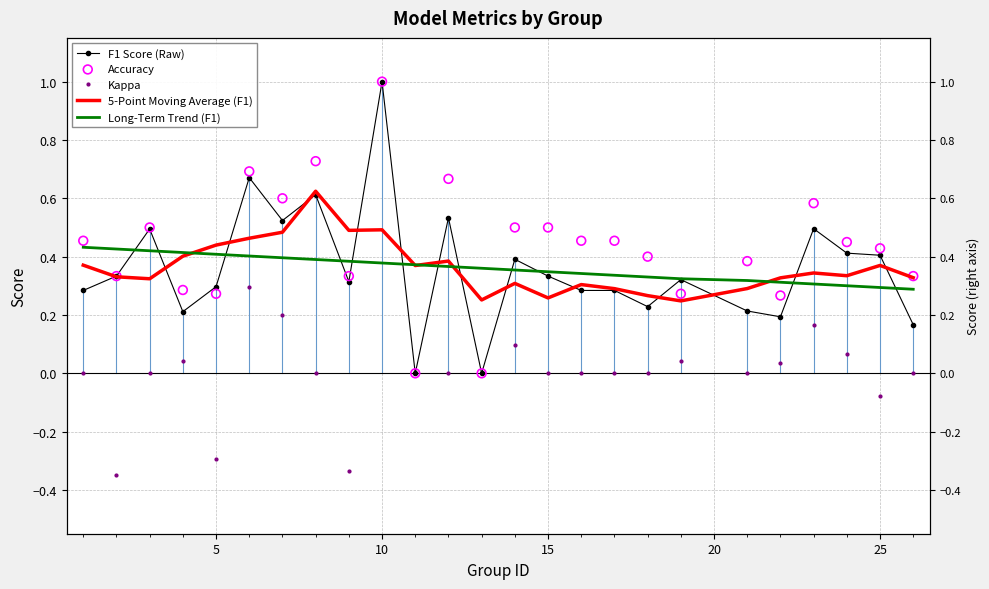

Which series has the largest total across all categories?

Accuracy